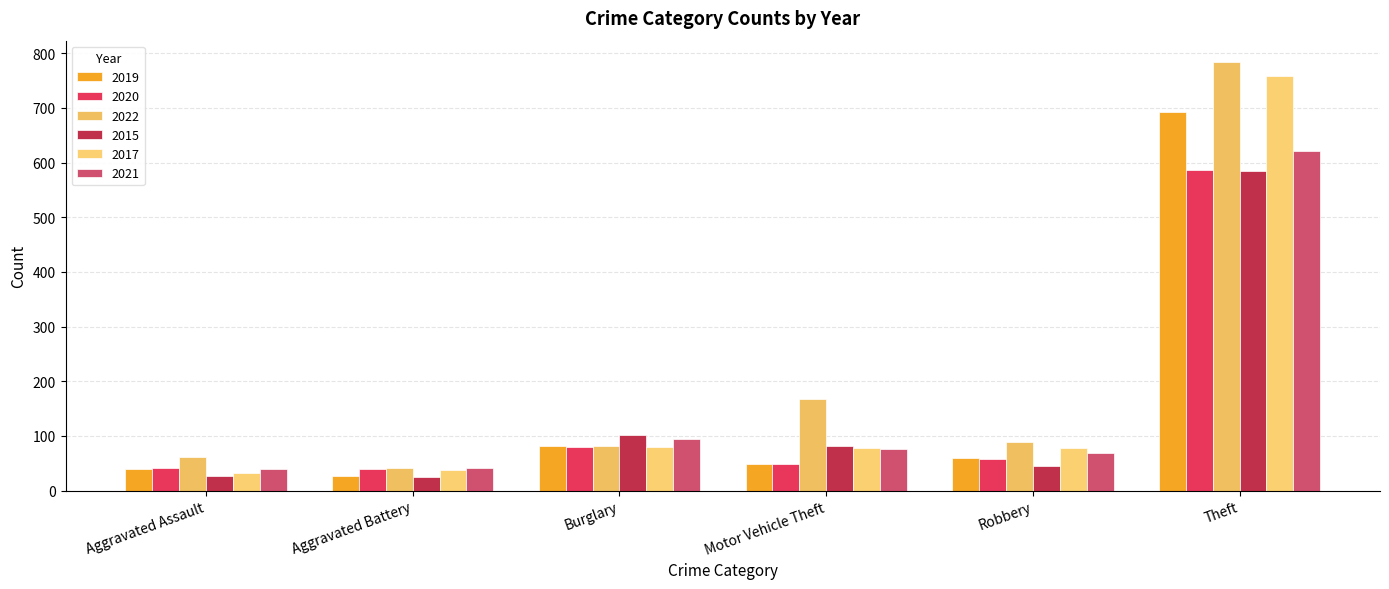

How many data points in 2019 are less than 60?

3